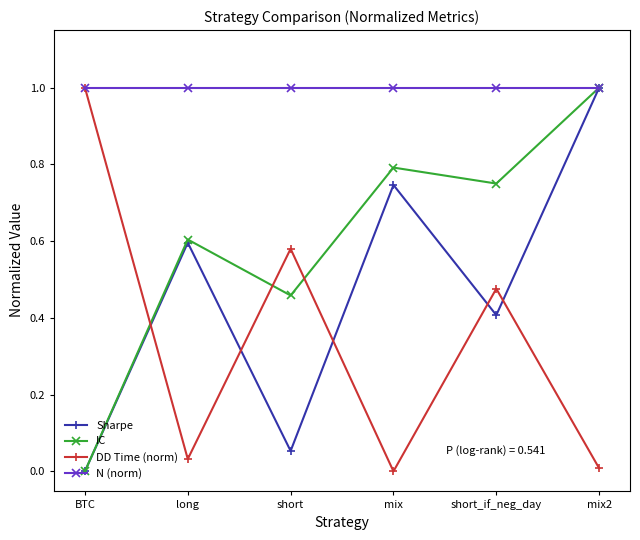

What is the spread (max minus min) of values at mix2?

1.0